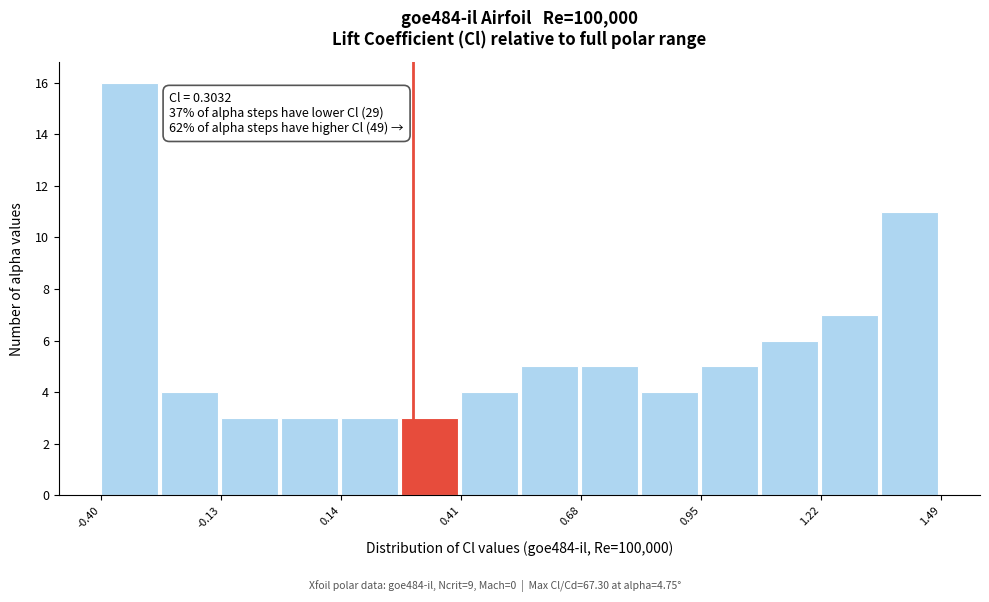

Read against the x-axis, roughly where is the centre of the tallest bar?

-0.35